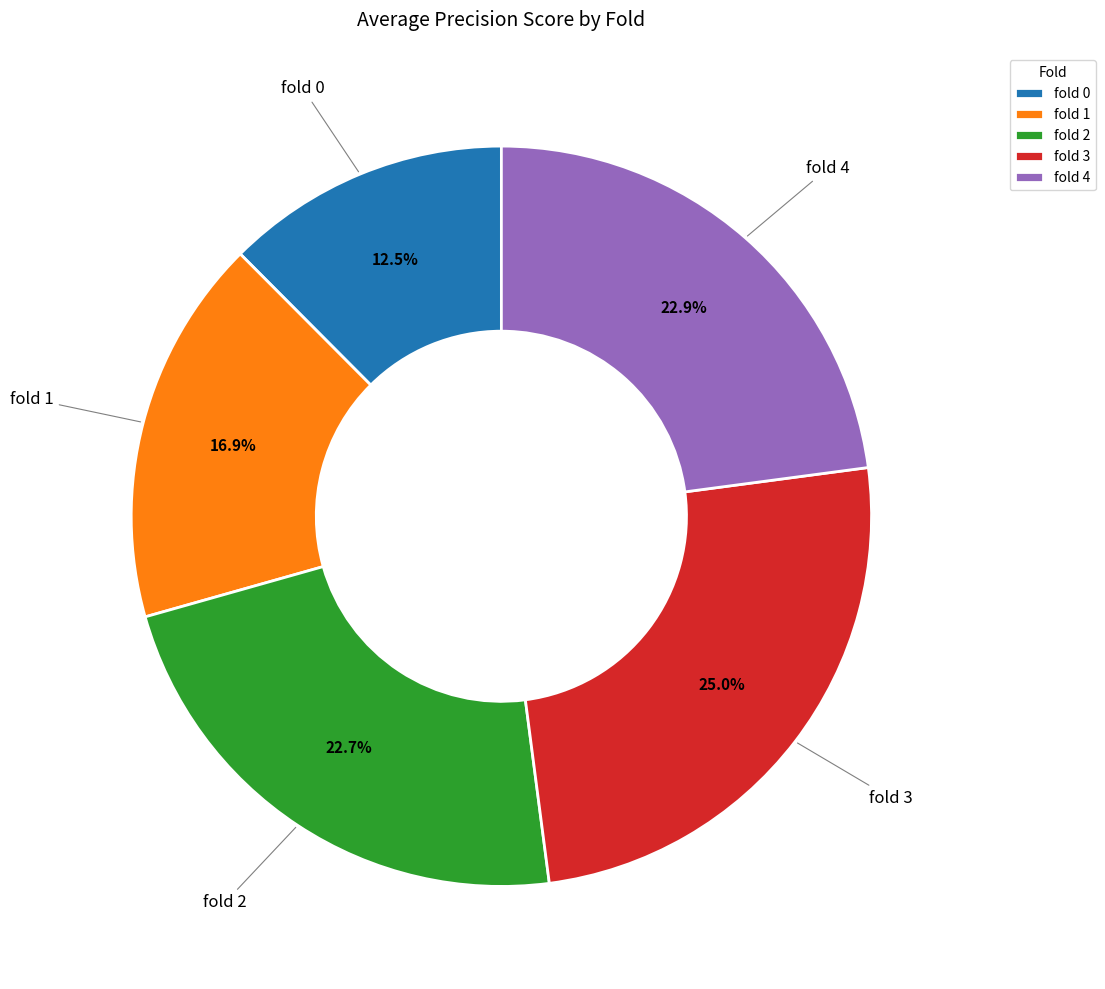

Which category has the smallest portion of the pie?

fold 0